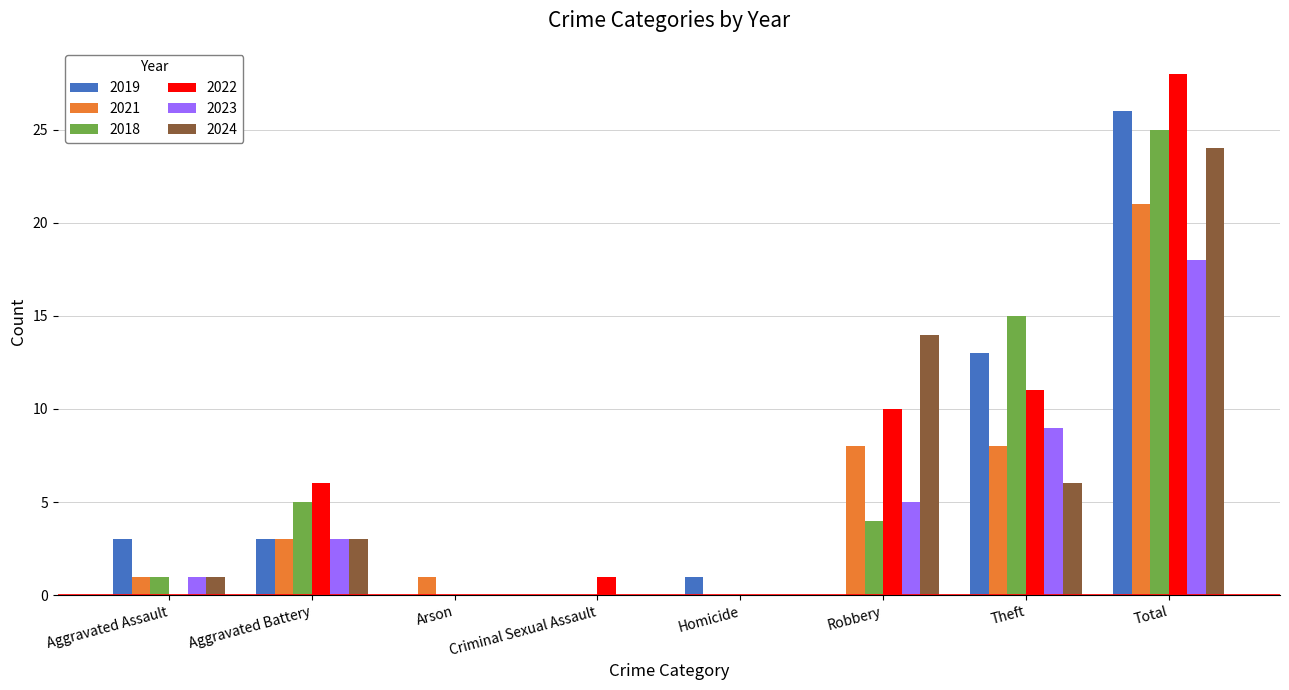

What value does the 2018 series have at Theft?

15